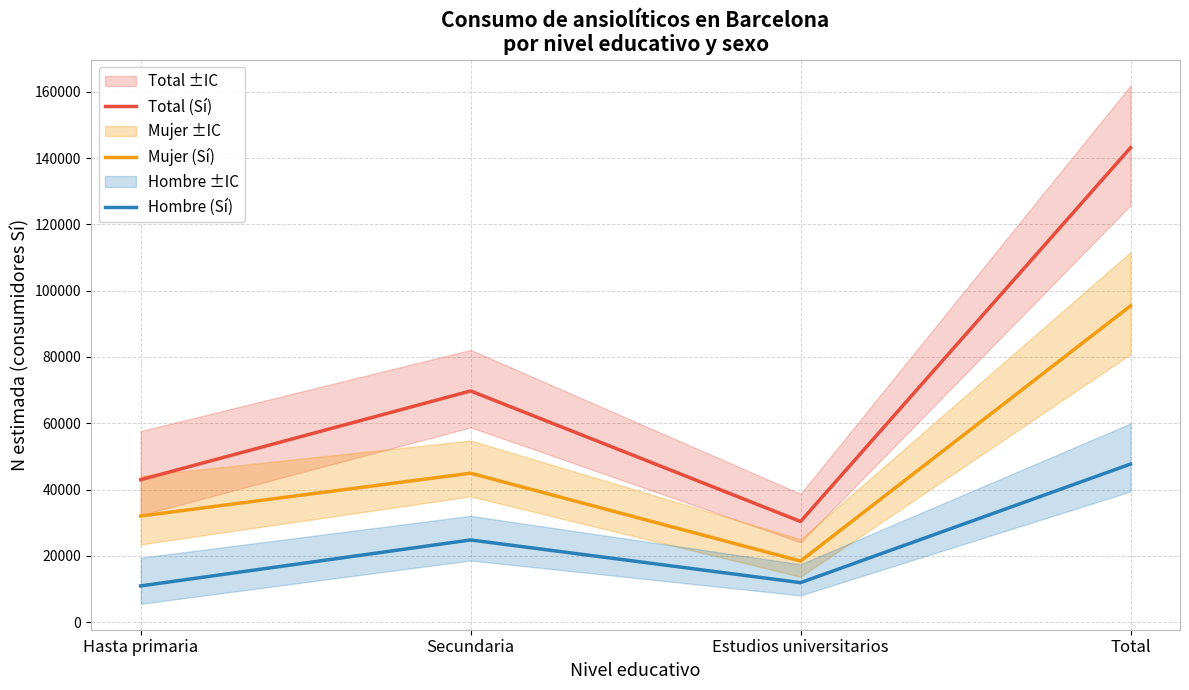

What is the difference between the Total (Sí) values at Hasta primaria and Total?

100126